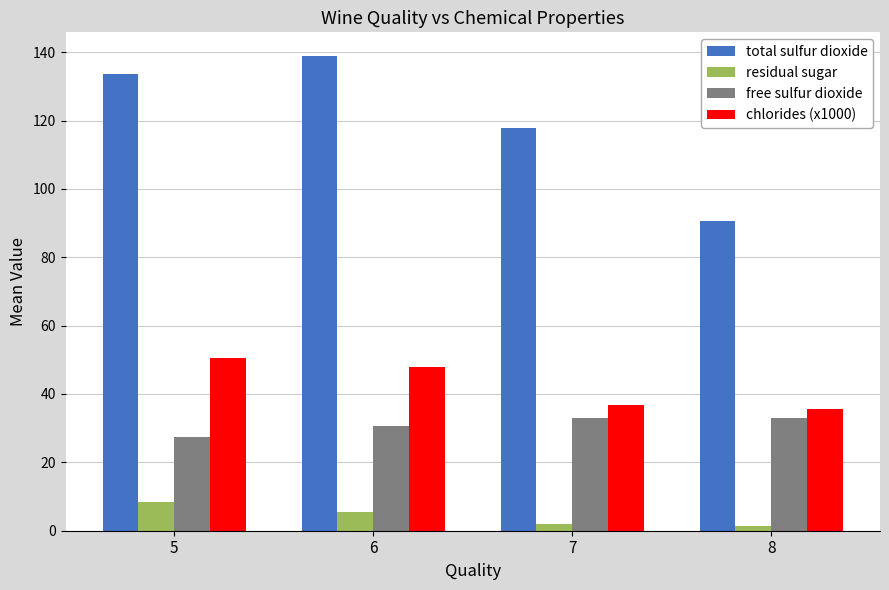

What is the sum of the residual sugar values at 8 and 5?

9.8